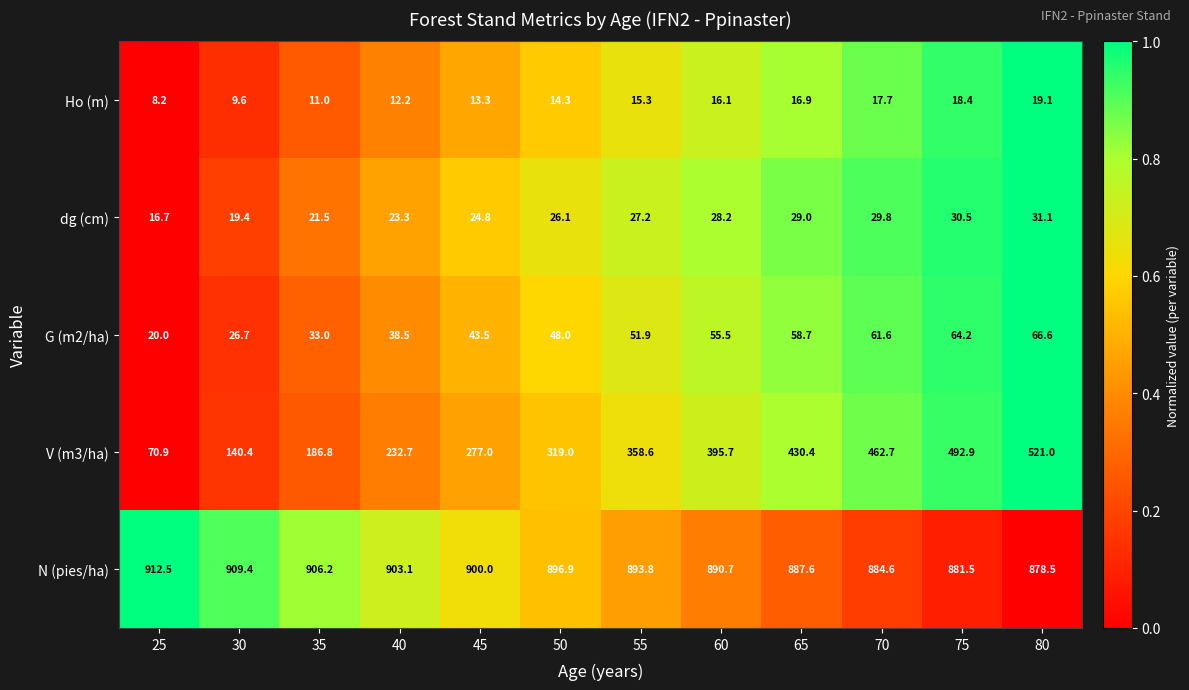

What is the difference between the G (m2/ha) values at 55 and 40?

13.4